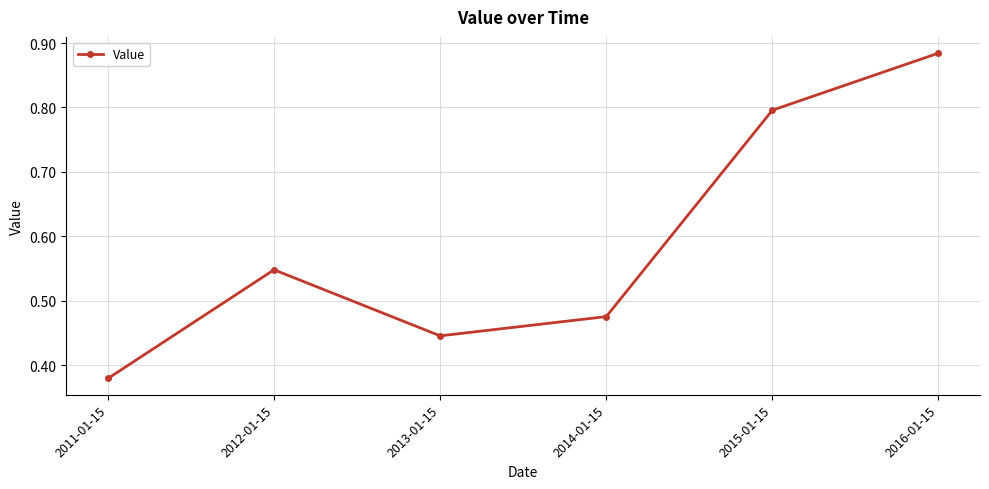

How many points are lower than both their immediate neighbors (excluding endpoints)?

1